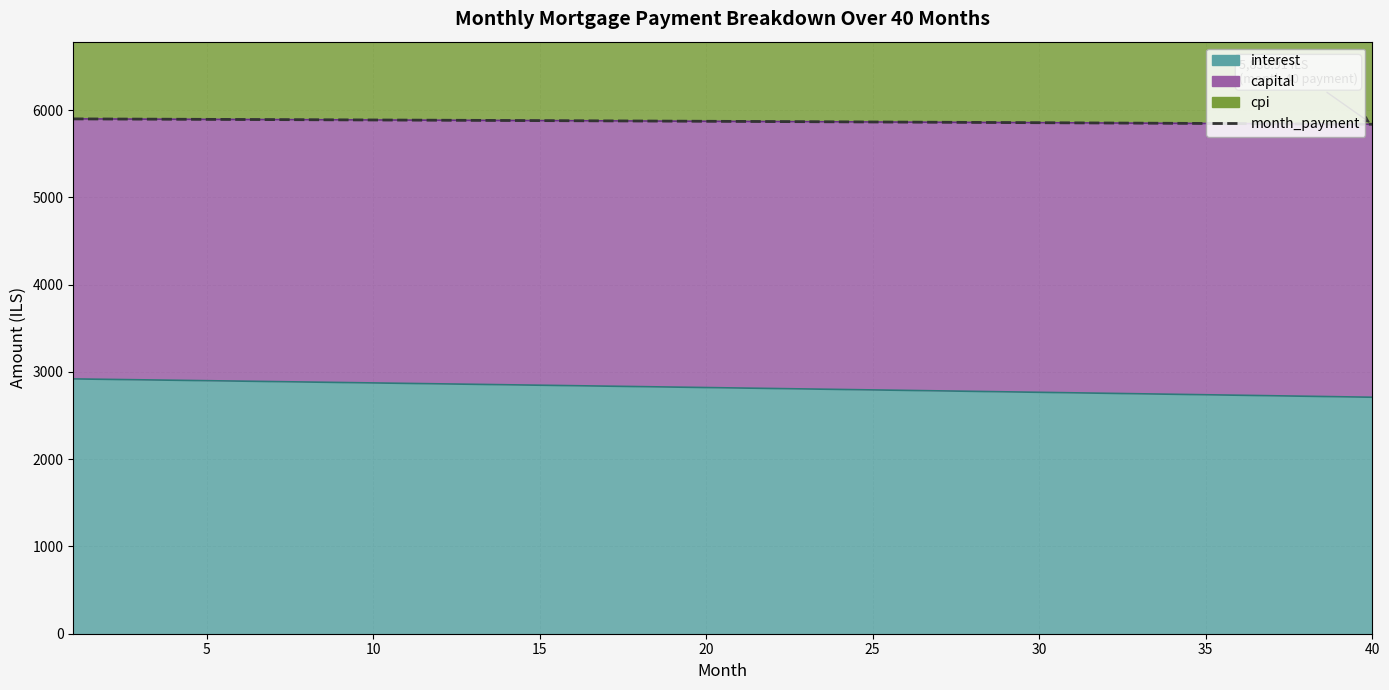

How many values are below 5872?

20